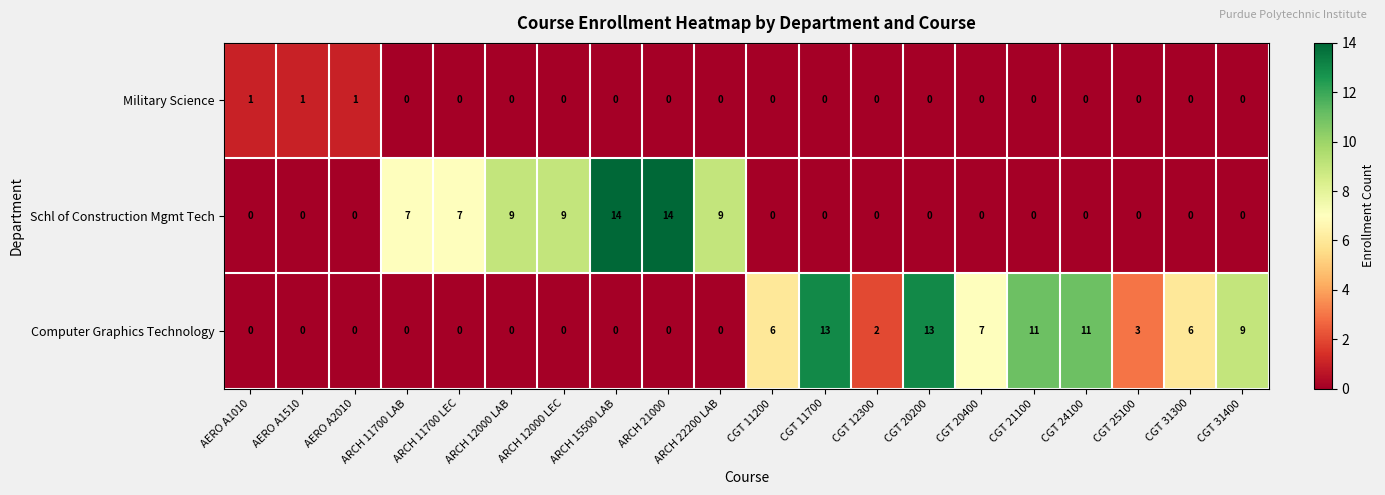

The Computer Graphics Technology series shows 5 at CGT 31400. True or false?

False